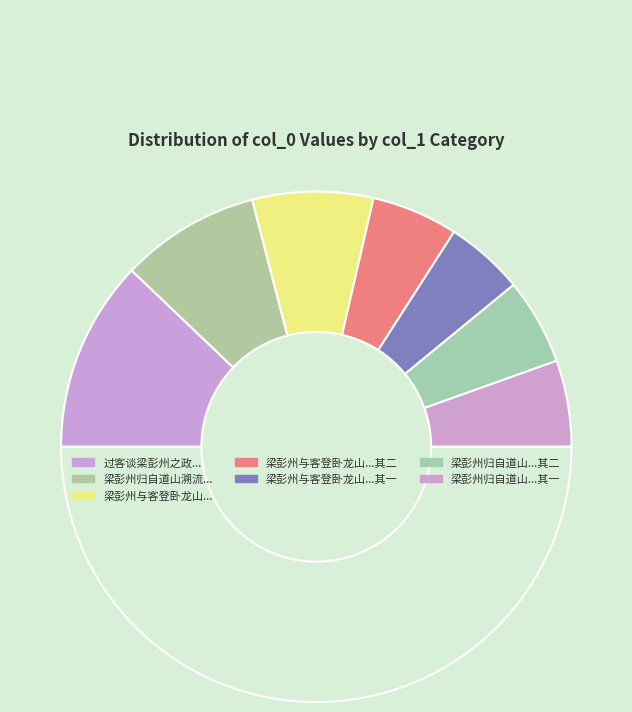

Does any single category account for the majority?

No